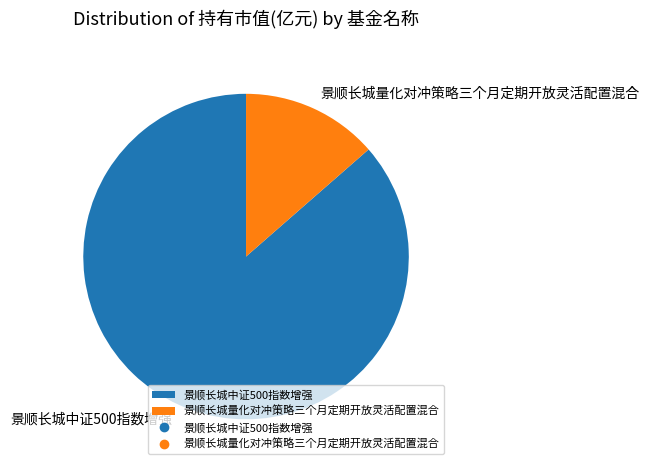

How many segments does this pie chart have?

2